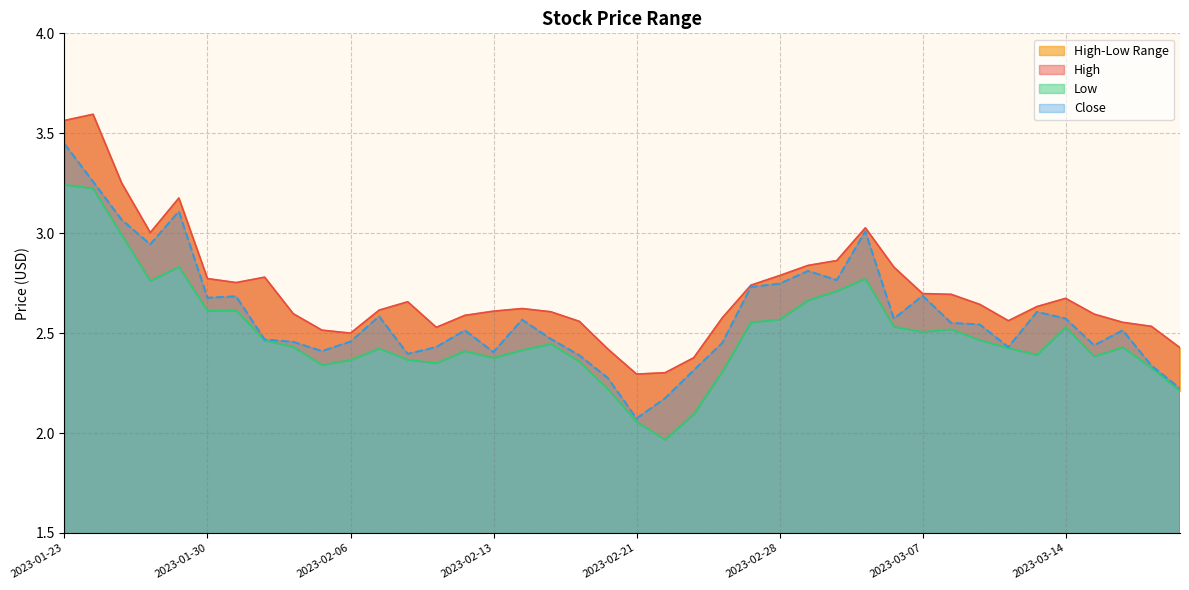

True or false: Close and High intersect in this chart.

False